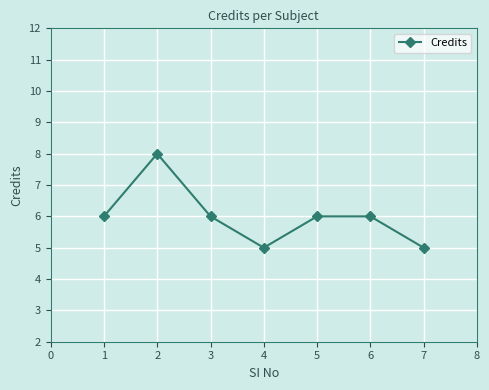

What is the difference between the maximum and second lowest values?

3